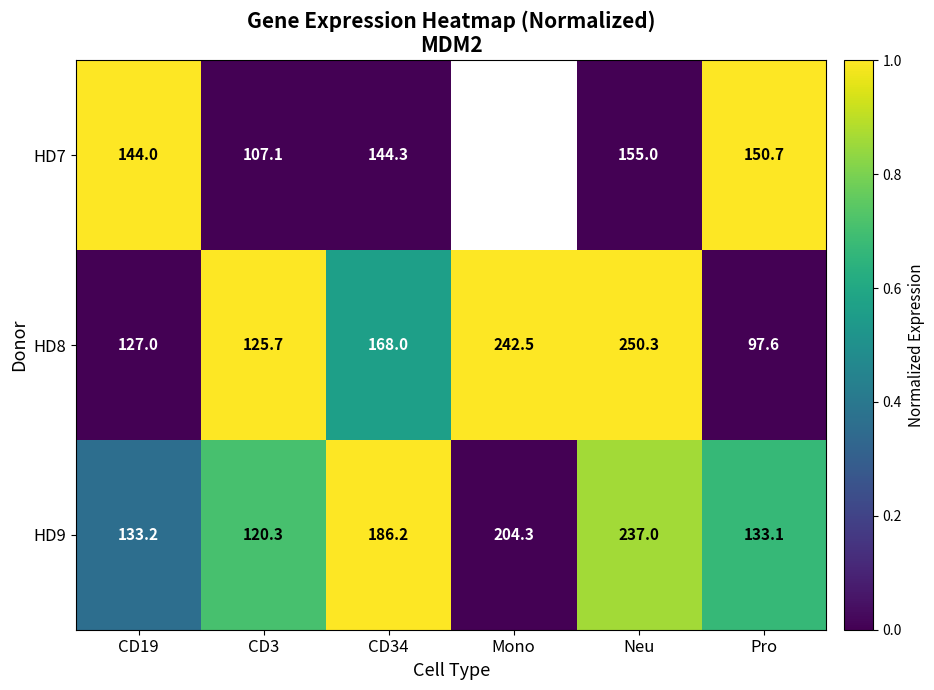

At which category does the chart reach its minimum across all series?

CD3